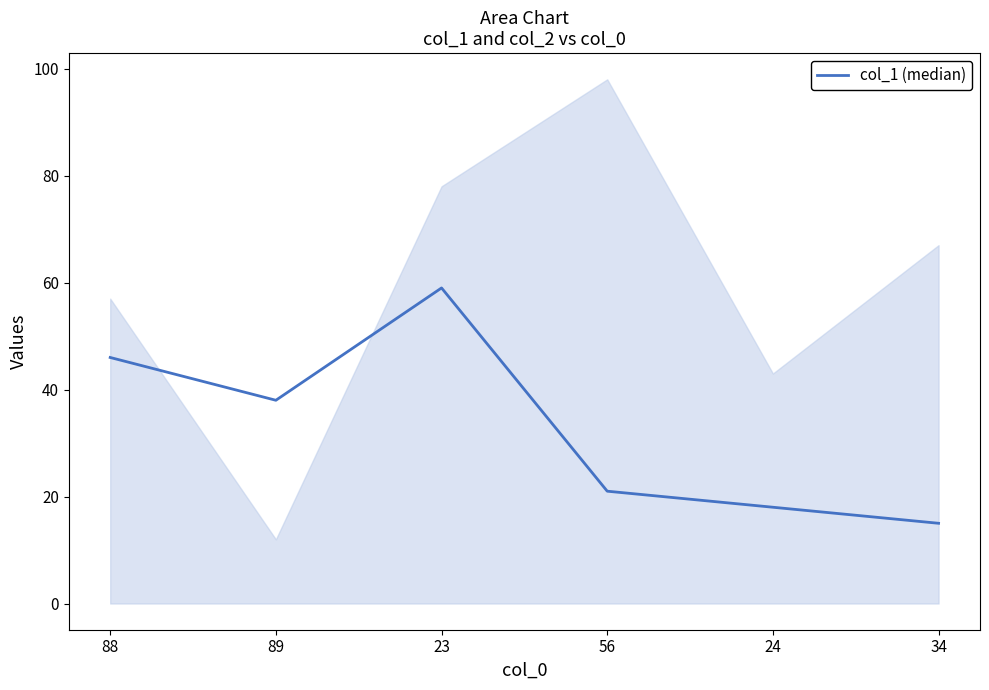

What is the value of the 6th point from the left?

15